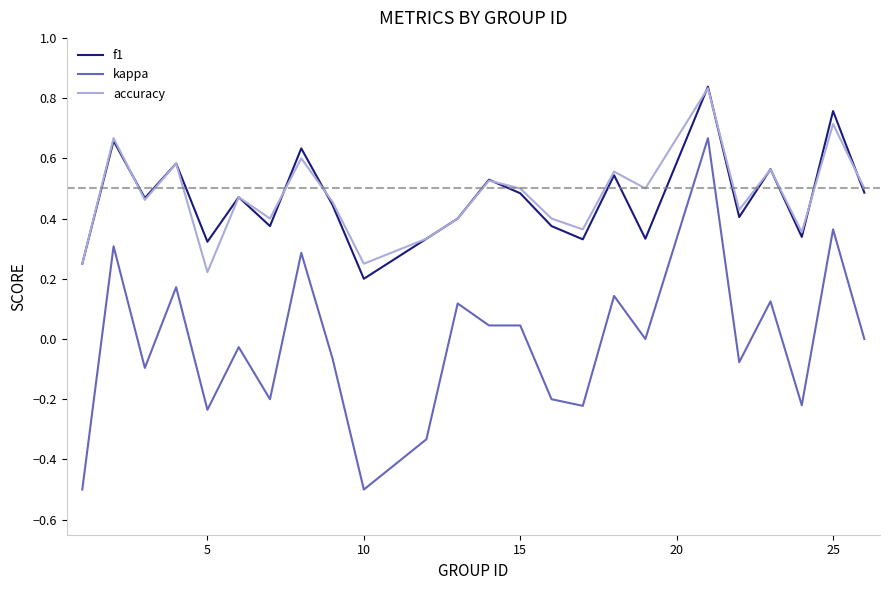

Which series has the largest range (max minus min)?

kappa